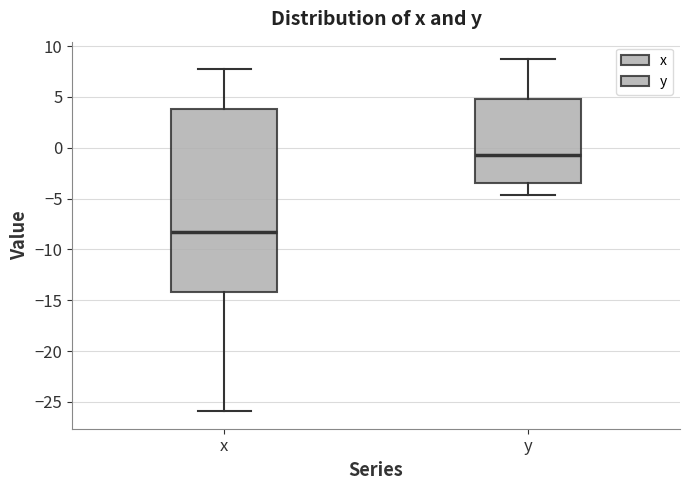

Reading left to right, transcribe this box plot: for each box, give where its median line is, the range the box spans, and where its two whiskers end, as read against the y-axis. The values are not printed on the chart, so give them approximately, as read against the axis.

x: median -8.0, box -14.0 to 4.0, whiskers -26.0 to 7.5
y: median -0.5, box -3.5 to 5.0, whiskers -4.5 to 8.5